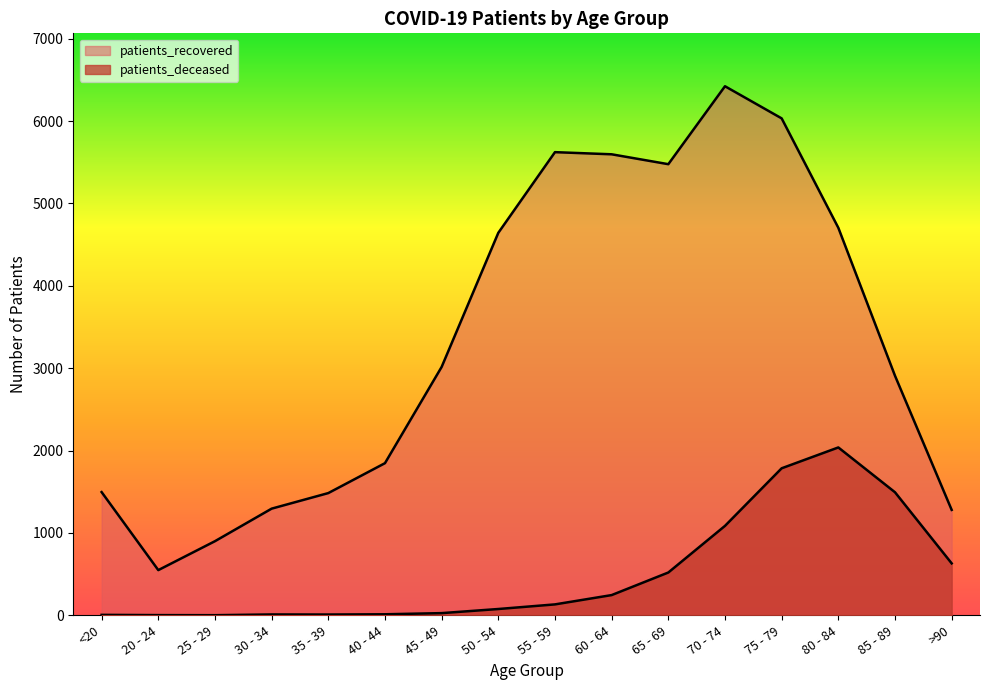

Is it true that patients_recovered equals 4865 at 85 - 89?

False